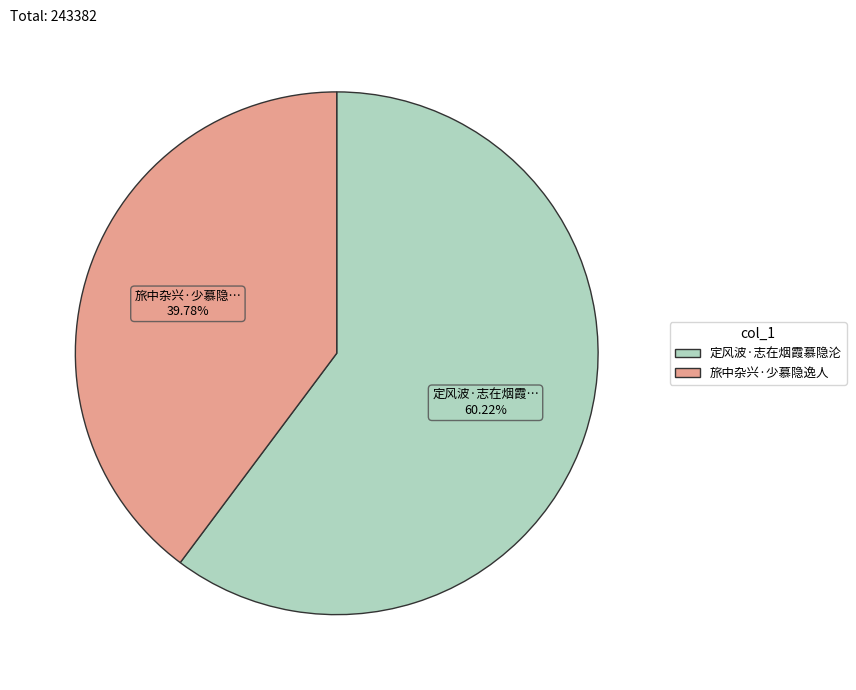

True or false: 定风波·志在烟霞慕隐沦 accounts for 60% of the total.

True